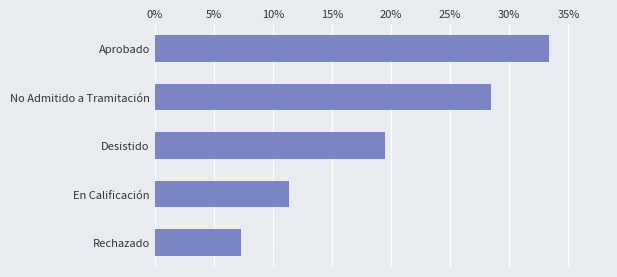

Which category has the lowest value across all series?

Rechazado